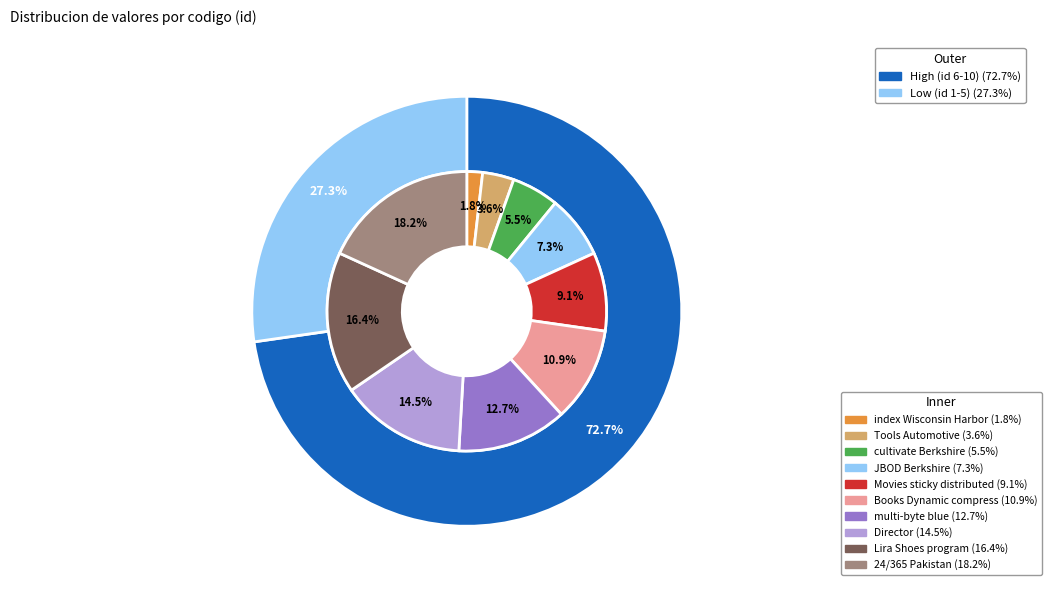

What percentage do JBOD Berkshire and cultivate Berkshire together represent?

12.7%